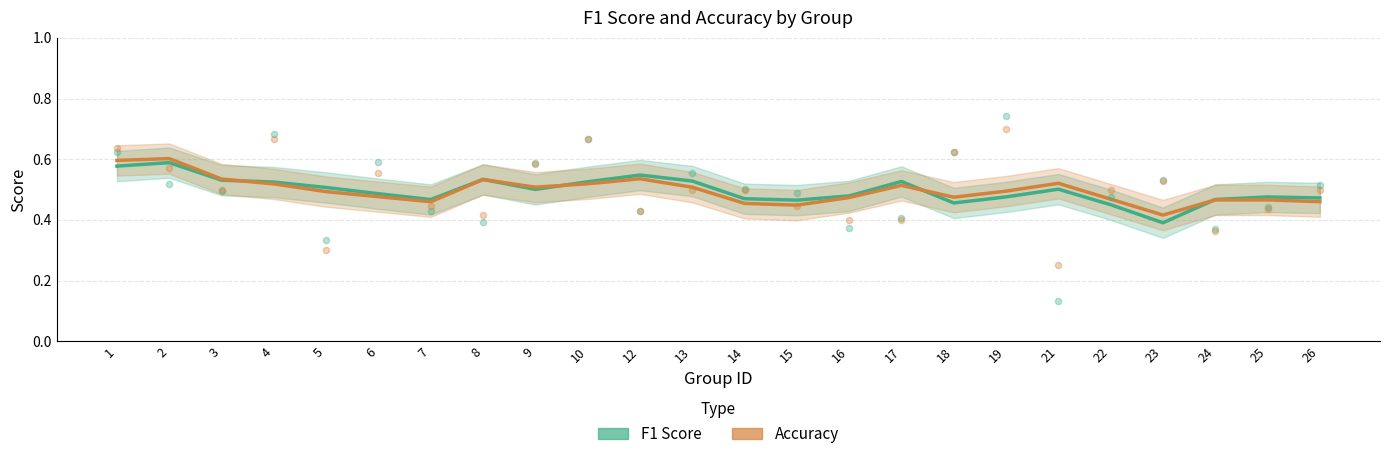

Which series reaches the maximum Y coordinate?

accuracy